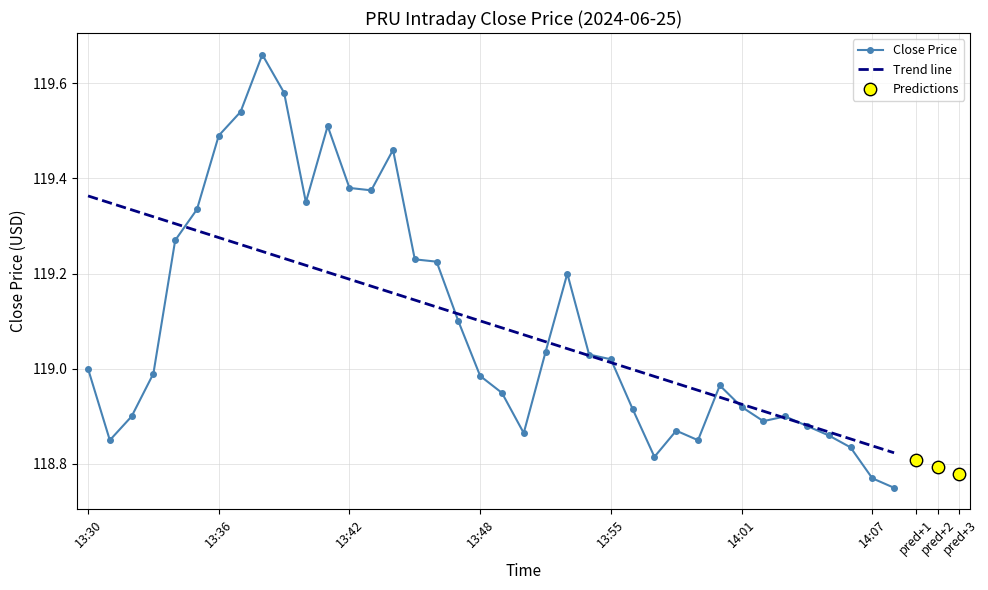

What is the change in value from 13:47 to 14:00?

-0.1